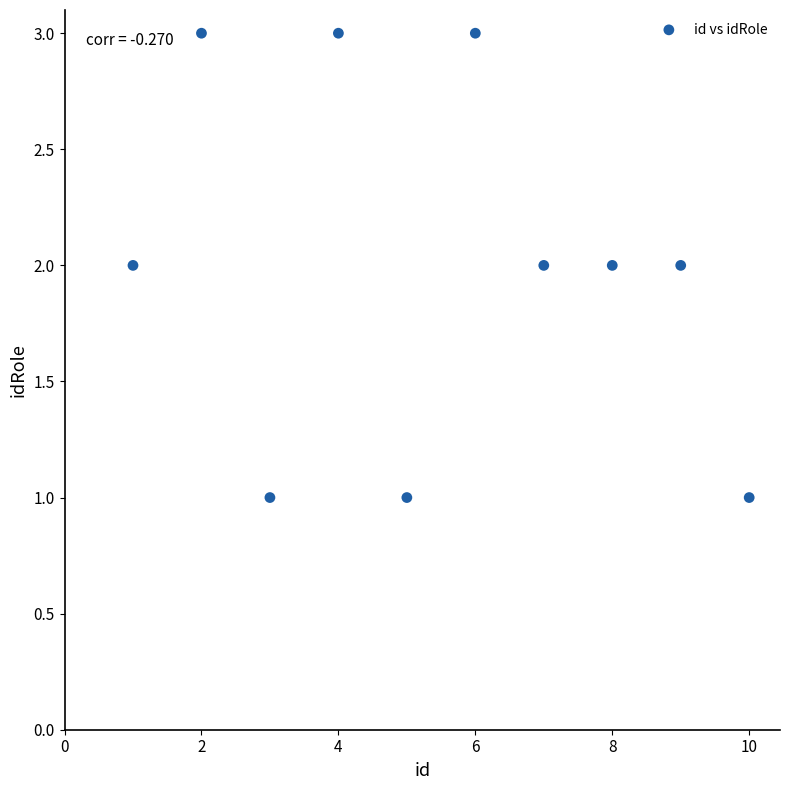

What is the range of X values (max minus min)?

9